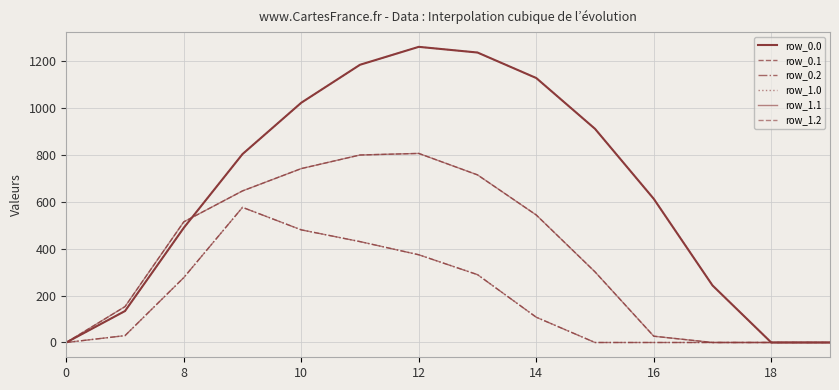

Does the chart display data point markers on the line(s)?

No